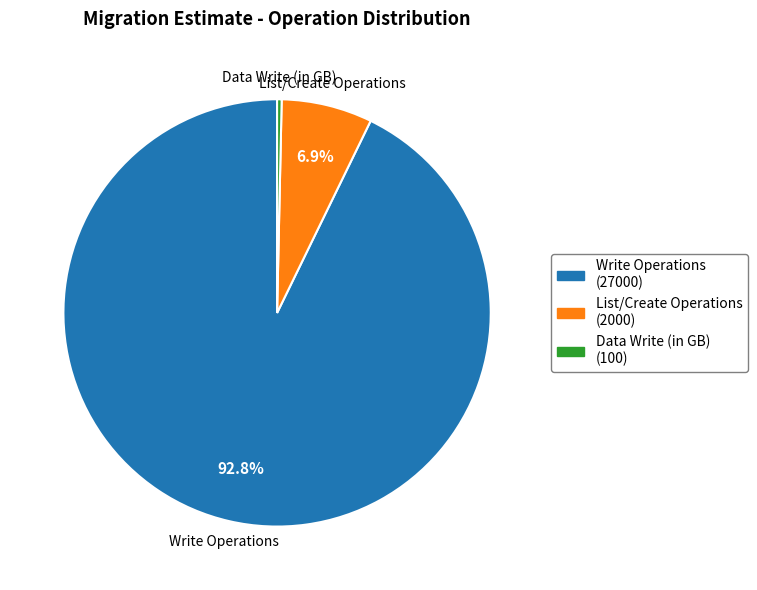

Which category has the smallest portion of the pie?

Data Write (in GB)